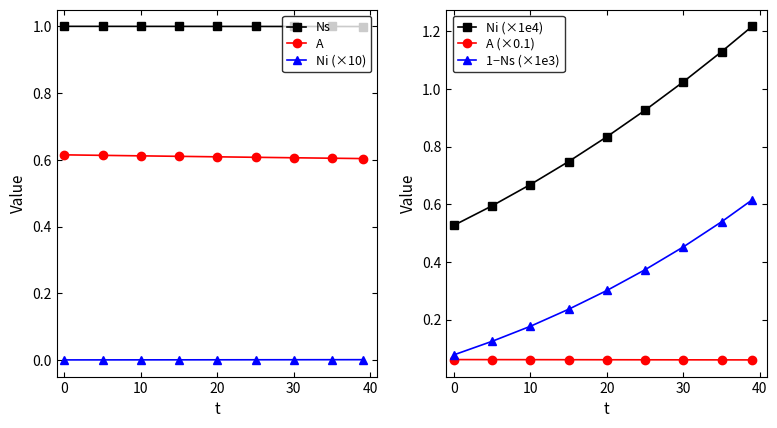

True or false: A (×0.1) has a value of 0.0 at 20.

False